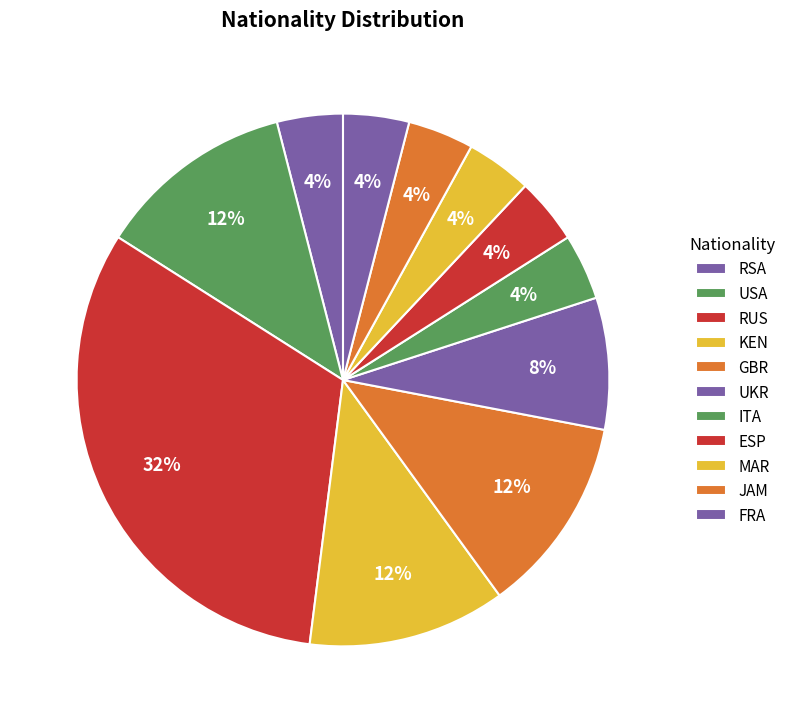

Count the number of slices in the pie.

11